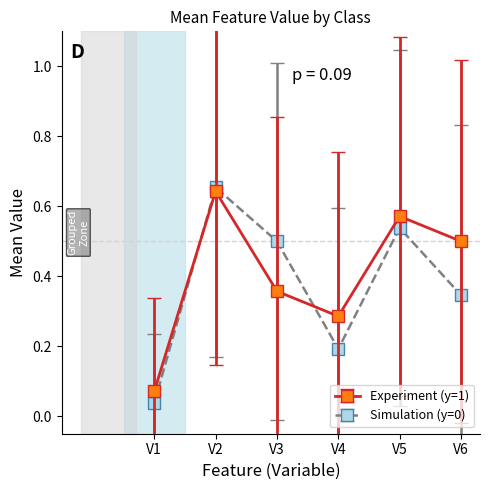

Where is Experiment (y=1) nearest to the value 0?

V1